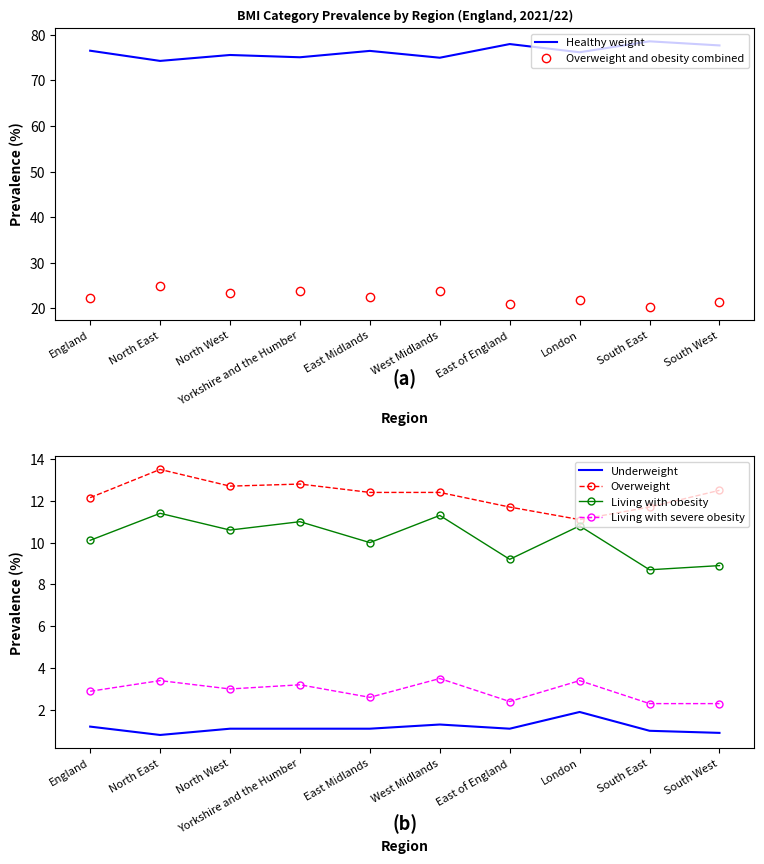

Reading left to right, list all the values displayed in this chart.

Healthy weight: England=76.5	North East=74.3	North West=75.6	Yorkshire and the Humber=75.1	East Midlands=76.5	West Midlands=75.0	East of England=78.0	London=76.2	South East=78.6	South West=77.7
Overweight and obesity combined: England=22.2	North East=24.9	North West=23.3	Yorkshire and the Humber=23.7	East Midlands=22.4	West Midlands=23.7	East of England=20.9	London=21.9	South East=20.3	South West=21.4
Underweight: England=1.2	North East=0.8	North West=1.1	Yorkshire and the Humber=1.1	East Midlands=1.1	West Midlands=1.3	East of England=1.1	London=1.9	South East=1.0	South West=0.9
Overweight: England=12.2	North East=13.5	North West=12.7	Yorkshire and the Humber=12.8	East Midlands=12.4	West Midlands=12.4	East of England=11.7	London=11.1	South East=11.7	South West=12.5
Living with obesity: England=10.1	North East=11.4	North West=10.6	Yorkshire and the Humber=11.0	East Midlands=10.0	West Midlands=11.3	East of England=9.2	London=10.8	South East=8.7	South West=8.9
Living with severe obesity: England=2.9	North East=3.4	North West=3.0	Yorkshire and the Humber=3.2	East Midlands=2.6	West Midlands=3.5	East of England=2.4	London=3.4	South East=2.3	South West=2.3